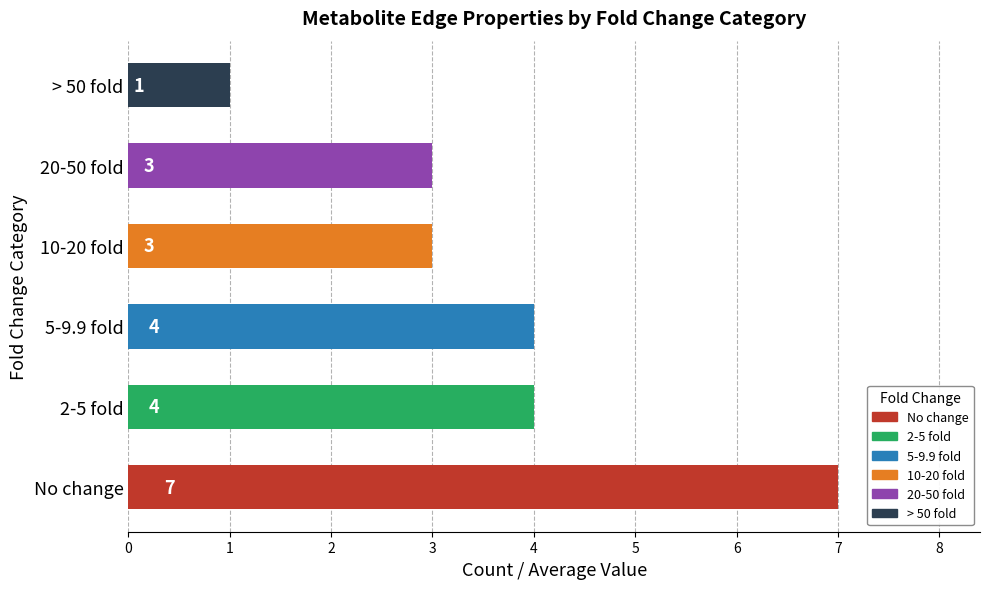

Is it true that the value at 5-9.9 fold is 7?

False